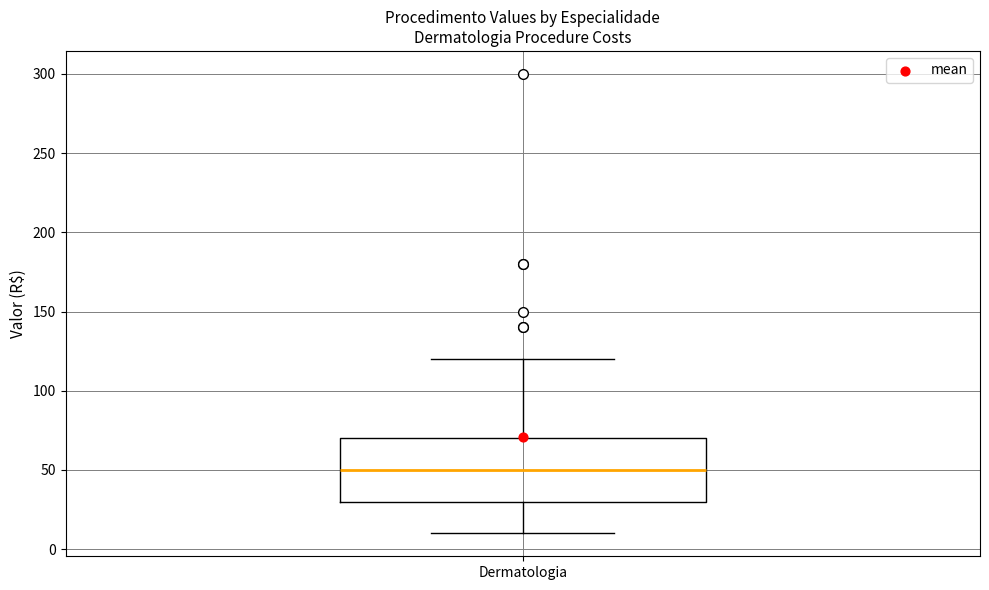

Read this box plot against the y-axis: the position of the median line, the range covered by the box, and the ends of both whiskers. The values are not printed on the chart, so give them approximately, as read against the axis.

median 50, box 30 to 70, whiskers 10 to 120